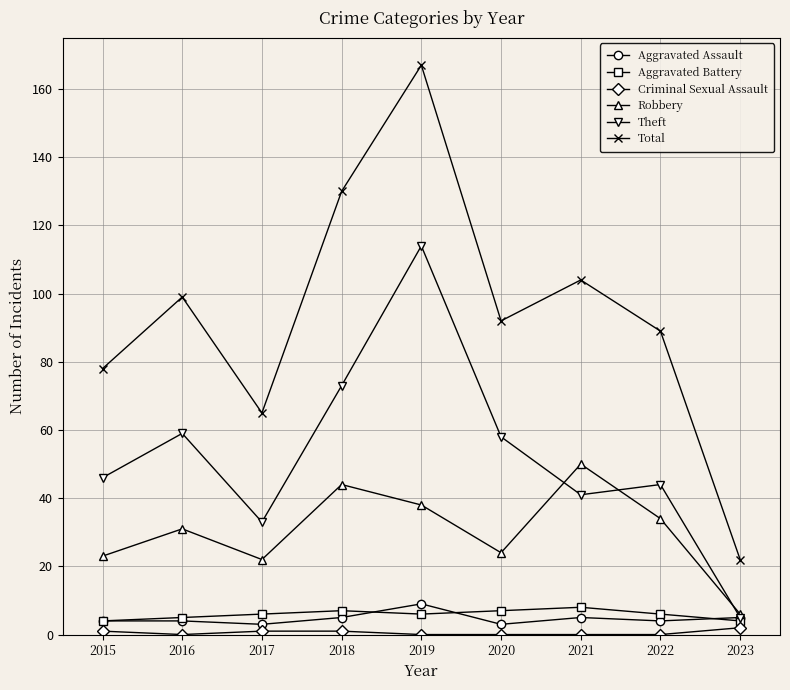

True or false: Theft and Robbery cross at least once.

True